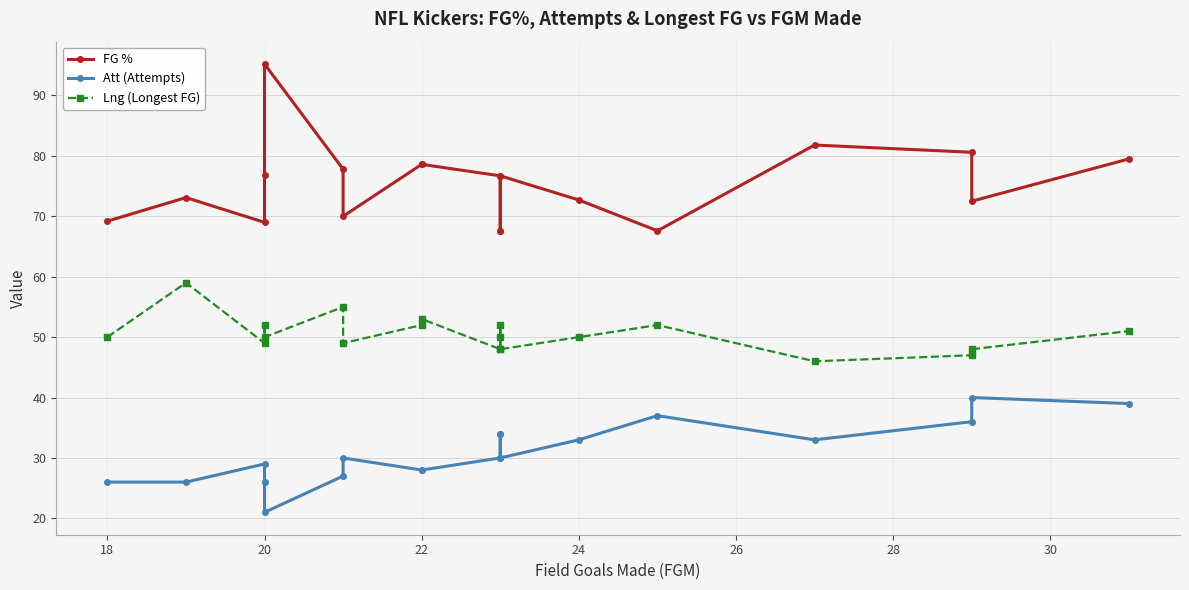

What are all the series names shown in the legend?

FG %, Att (Attempts), Lng (Longest FG)